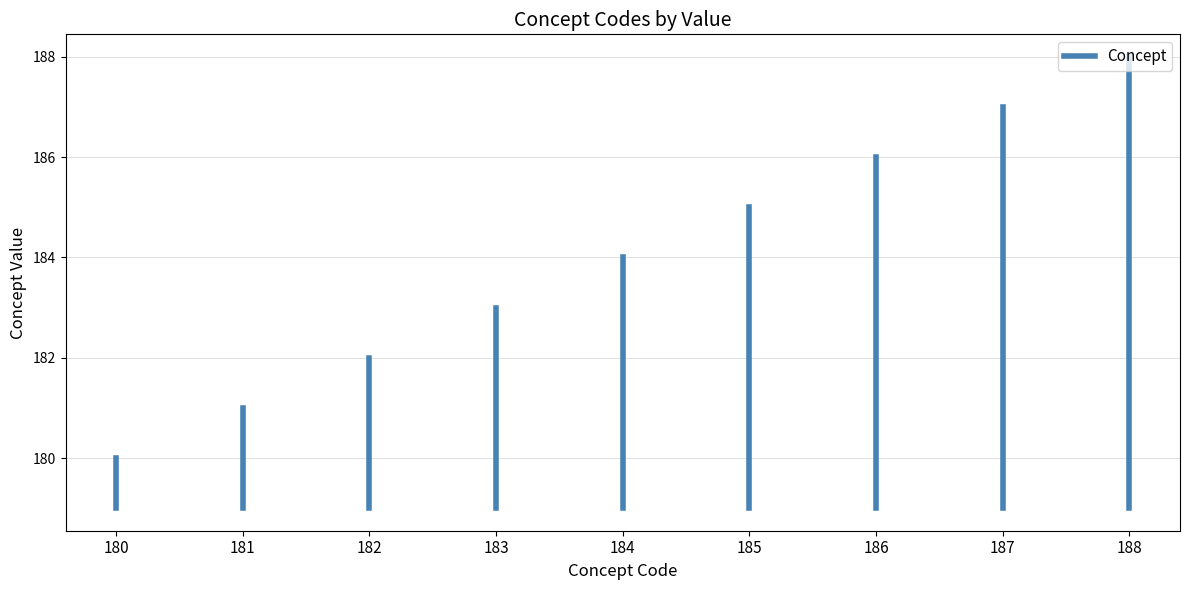

At which label is the value closest to 179?

180